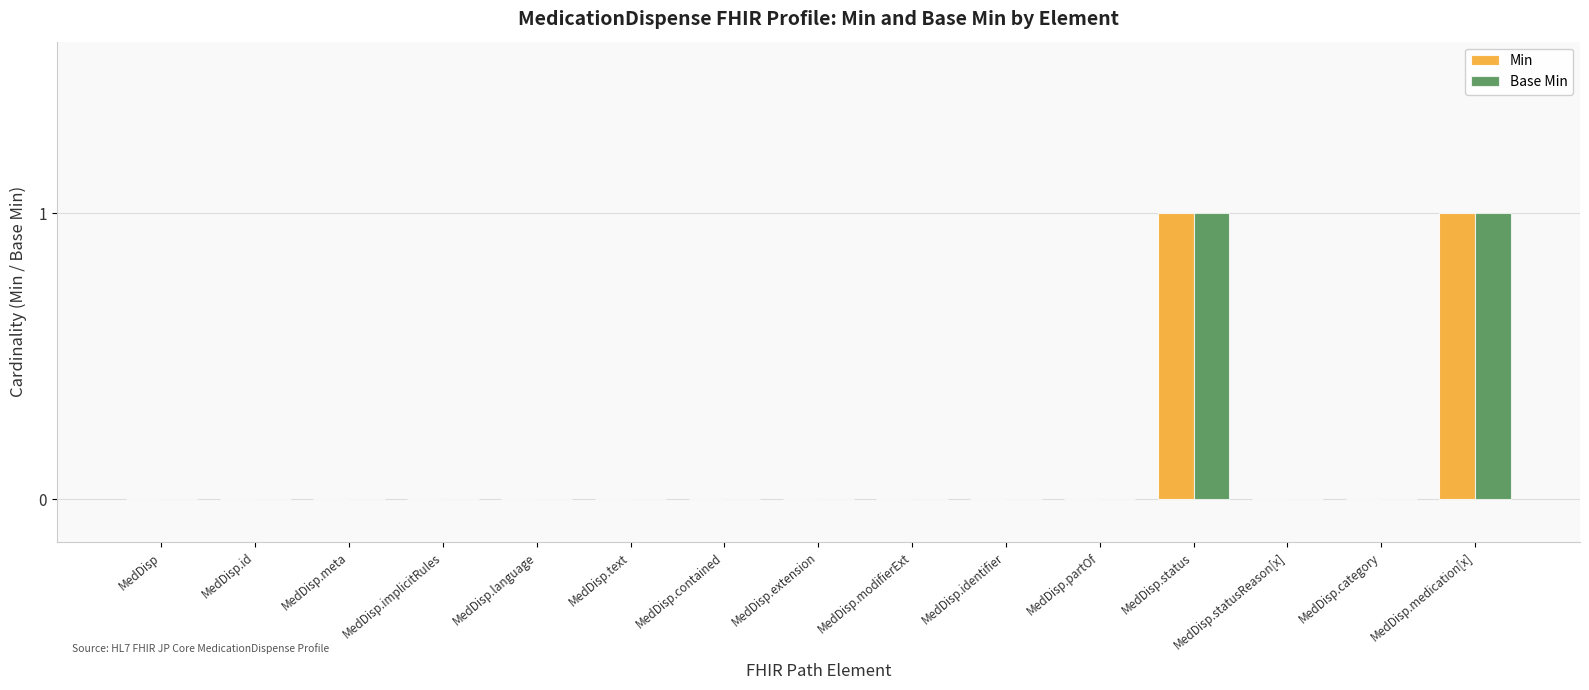

Reading left to right, extract all data points from this chart.

Min: 0	0	0	0	0	0	0	0	0	0	0	1	0	0	1
Base Min: 0	0	0	0	0	0	0	0	0	0	0	1	0	0	1